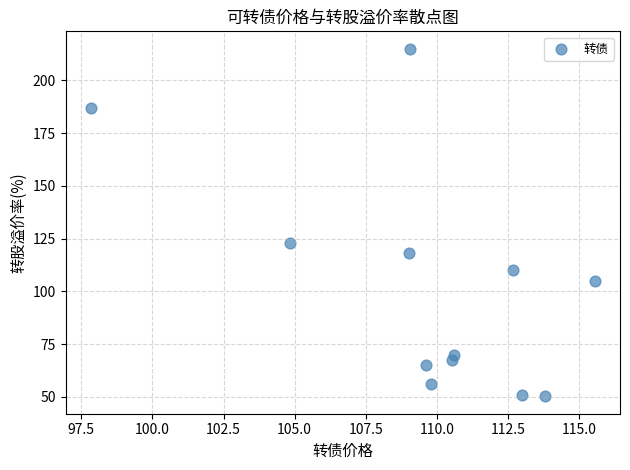

What Y value in the scatter plot is closest to 132?

123.0